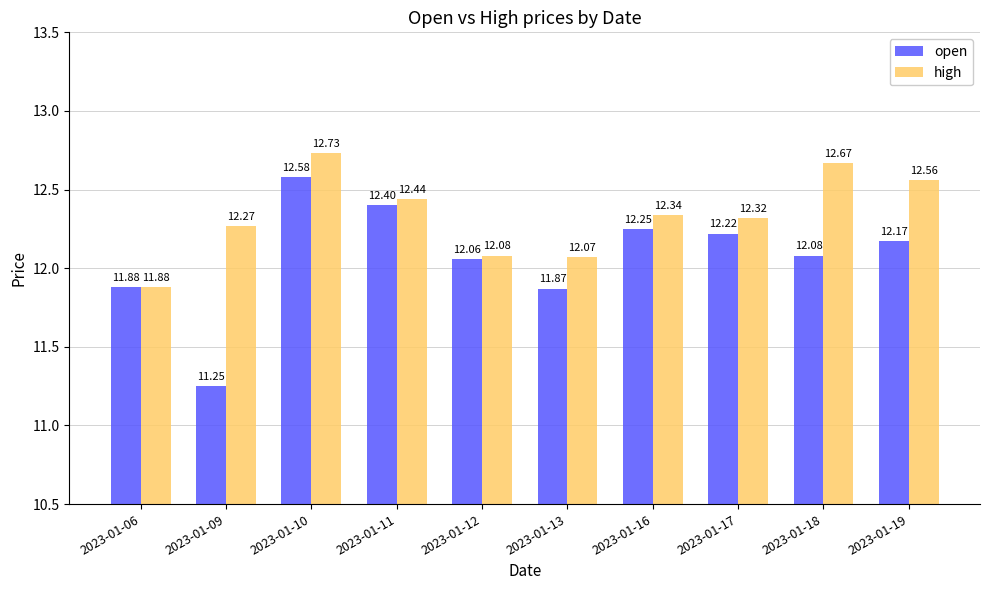

What is the difference between the second highest and minimum values in the high series?

0.8